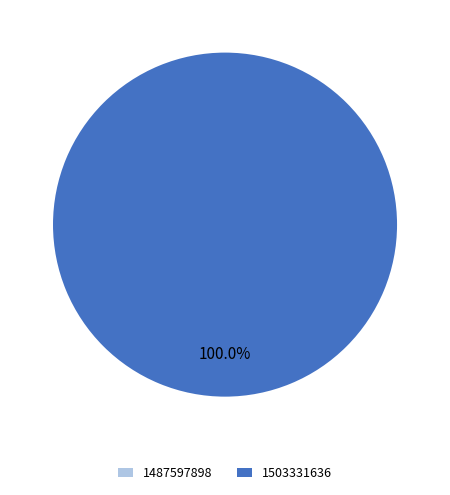

Does 1487597898 represent more than half of the total?

No